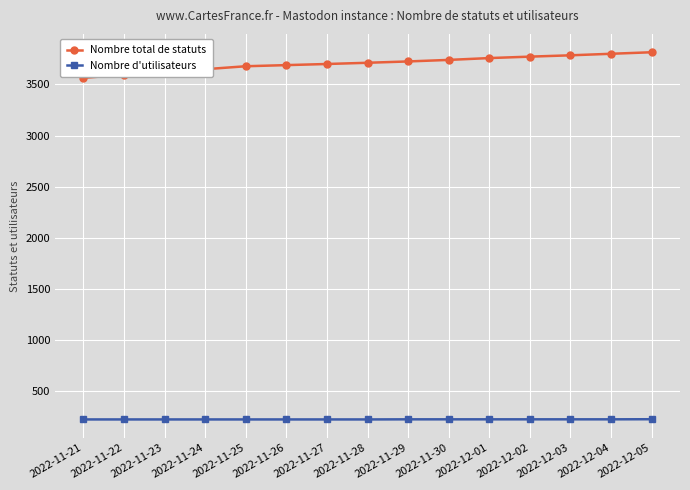

True or false: Nombre total de statuts and Nombre d'utilisateurs intersect in this chart.

False